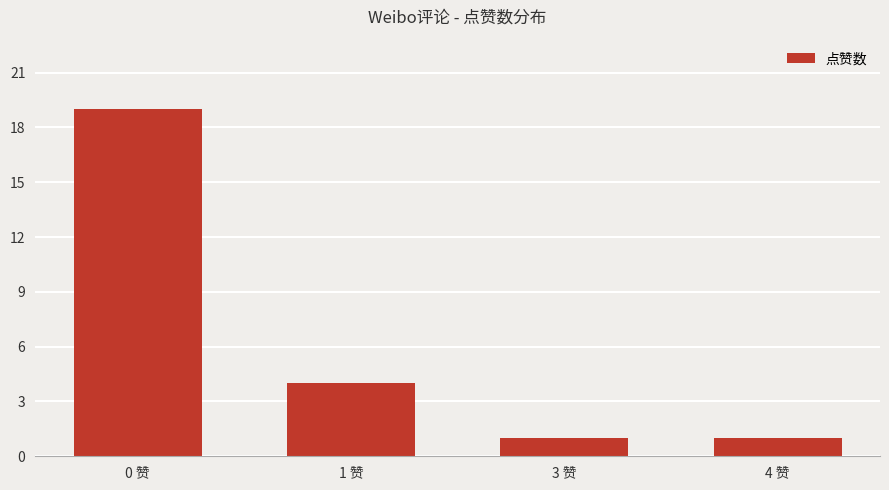

Does the chart contain stacked bars?

No